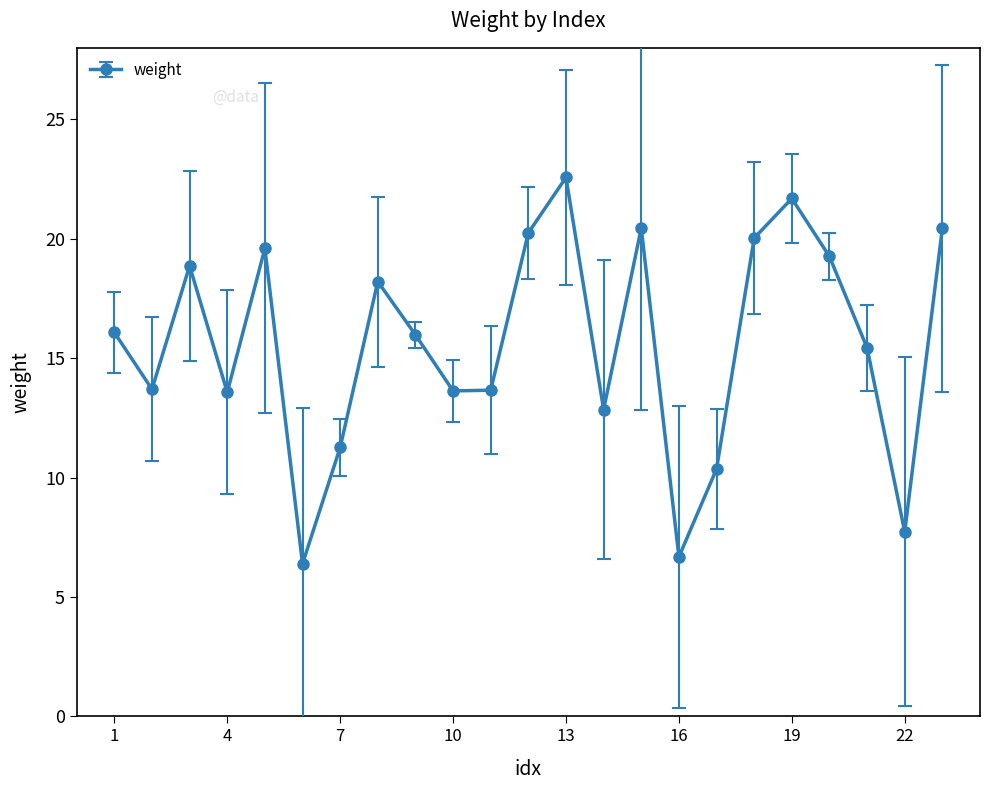

How many lines are shown in the chart?

1